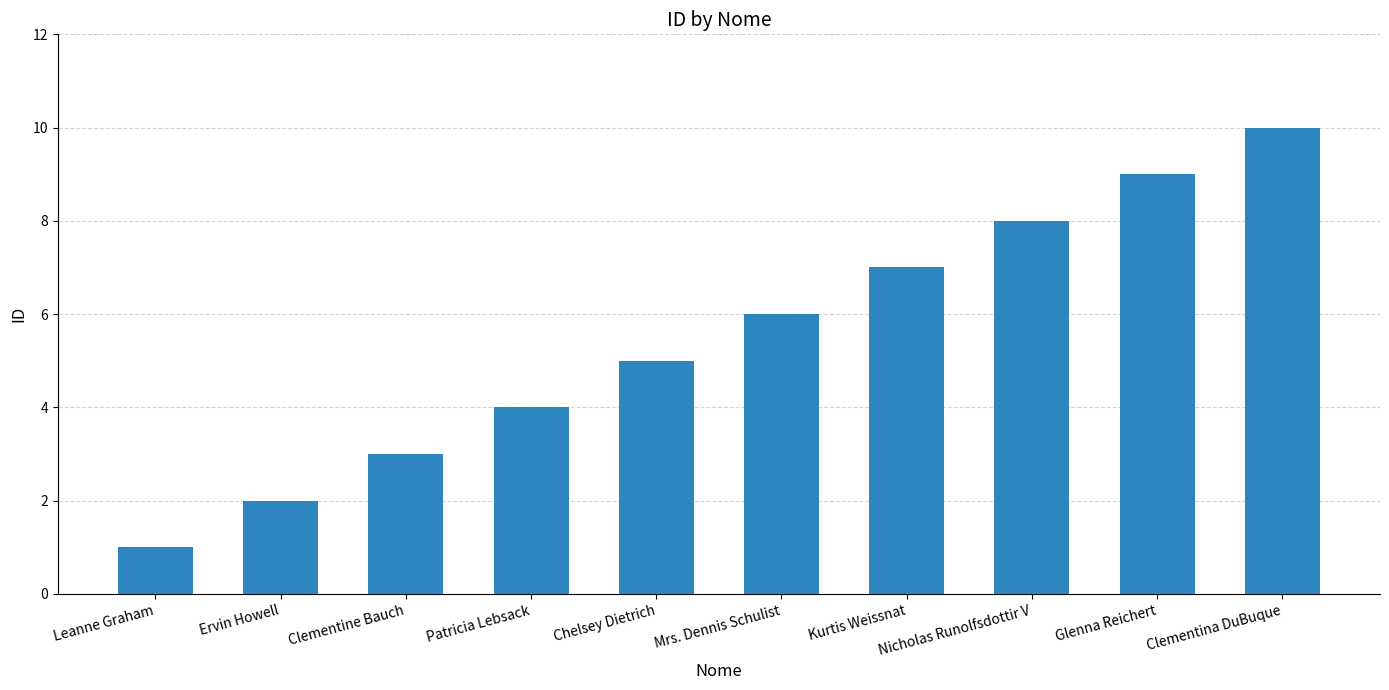

What is the sum of all values?

55